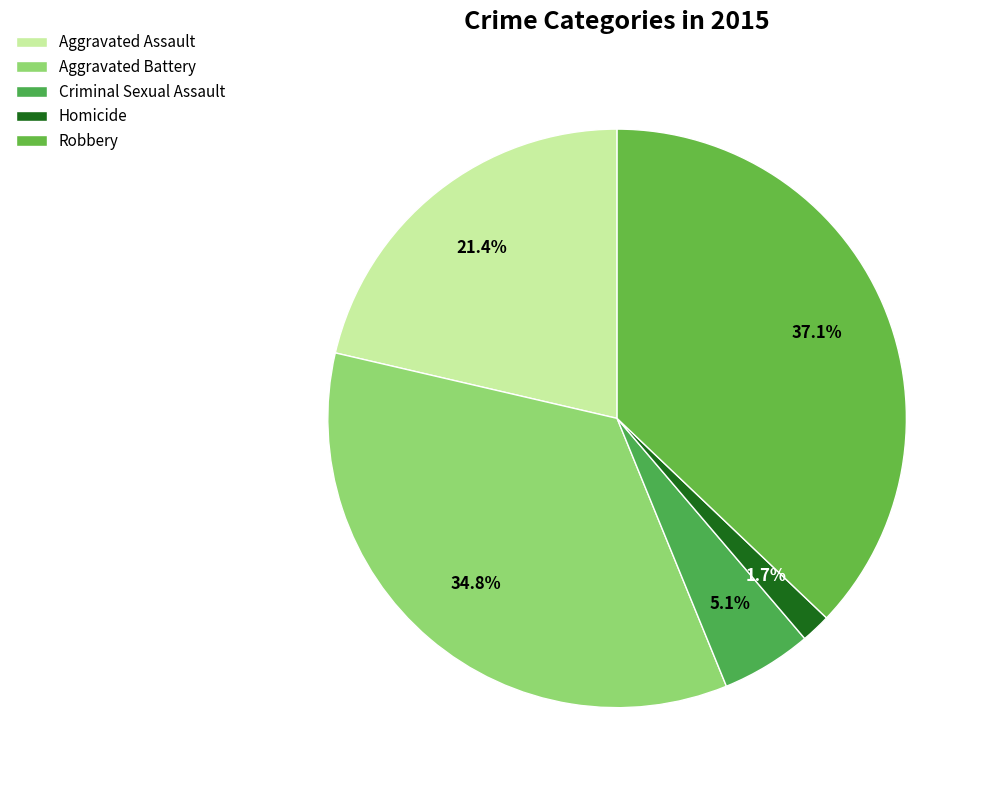

What is the change in value from Aggravated Assault to Homicide?

-179